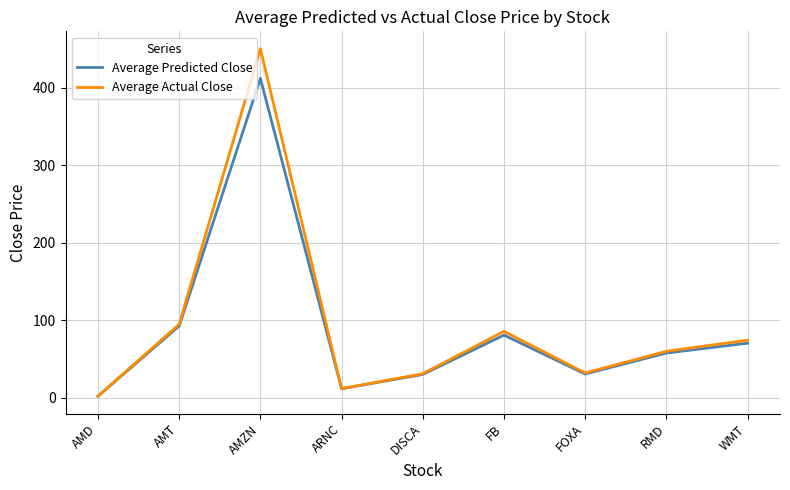

Does the chart display data point markers on the line(s)?

No